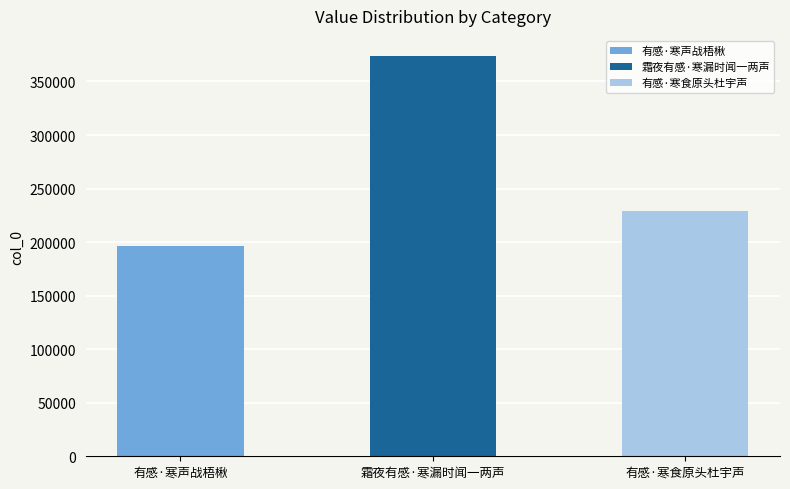

What position from the left is 霜夜有感·寒漏时闻一两声?

2